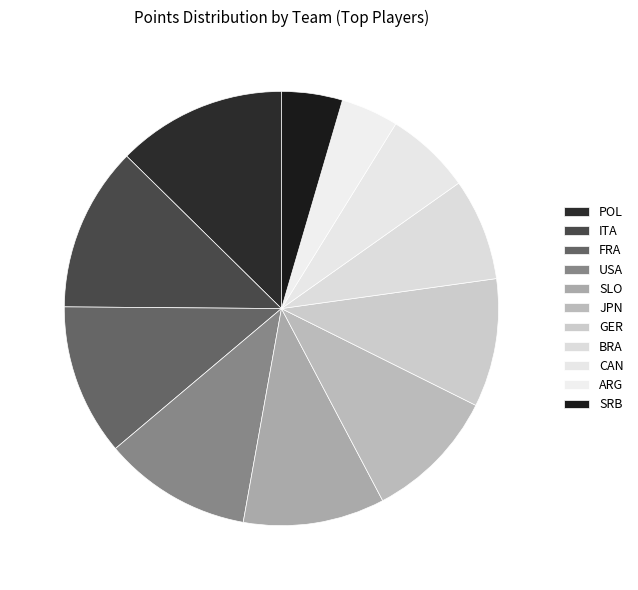

Count the number of slices in the pie.

11